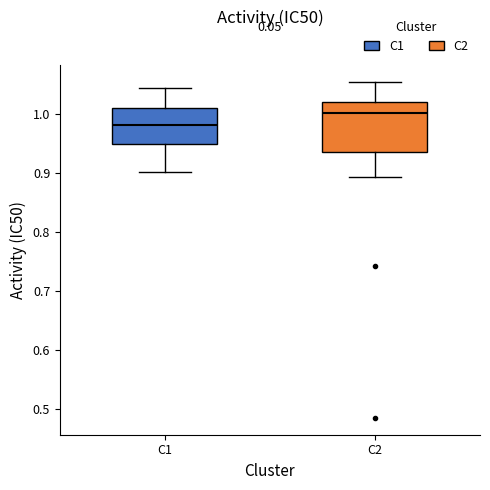

Reading left to right, read every box against the y-axis: the position of its median line, the range the box covers, and the ends of its whiskers. The values are not printed on the chart, so give them approximately, as read against the axis.

C1: median 0.98, box 0.95 to 1.01, whiskers 0.90 to 1.04
C2: median 1.00, box 0.94 to 1.02, whiskers 0.89 to 1.05